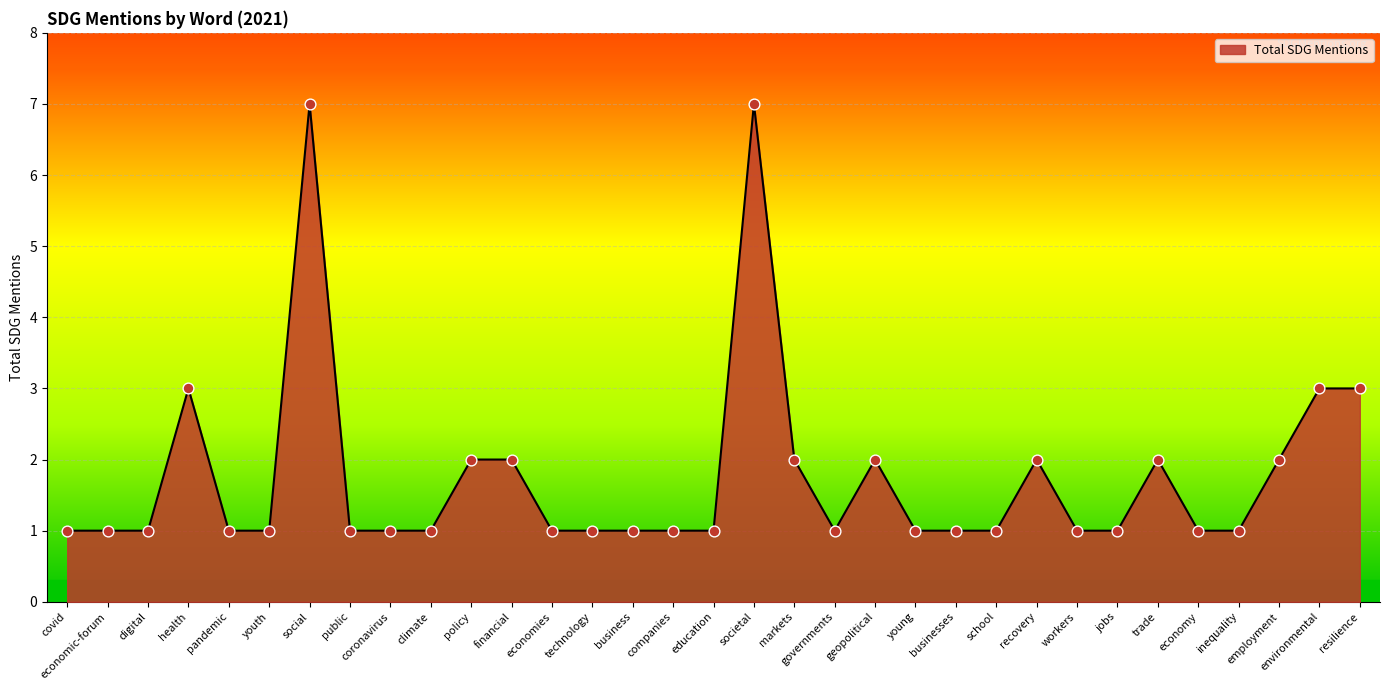

Between policy and public, which is larger?

policy